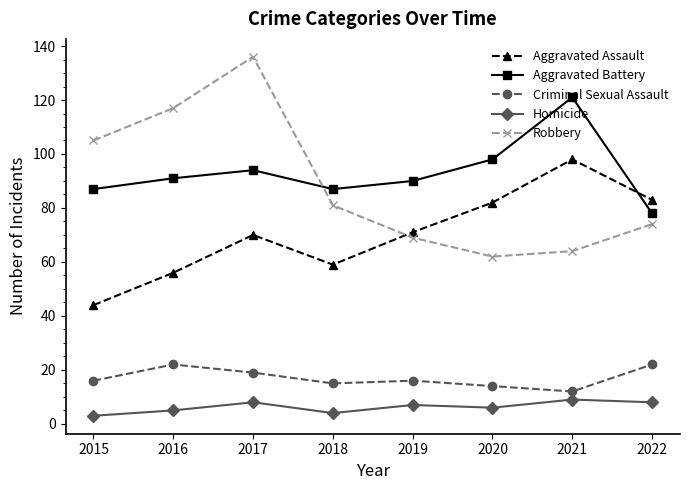

What value does the Robbery series have at 2022?

74